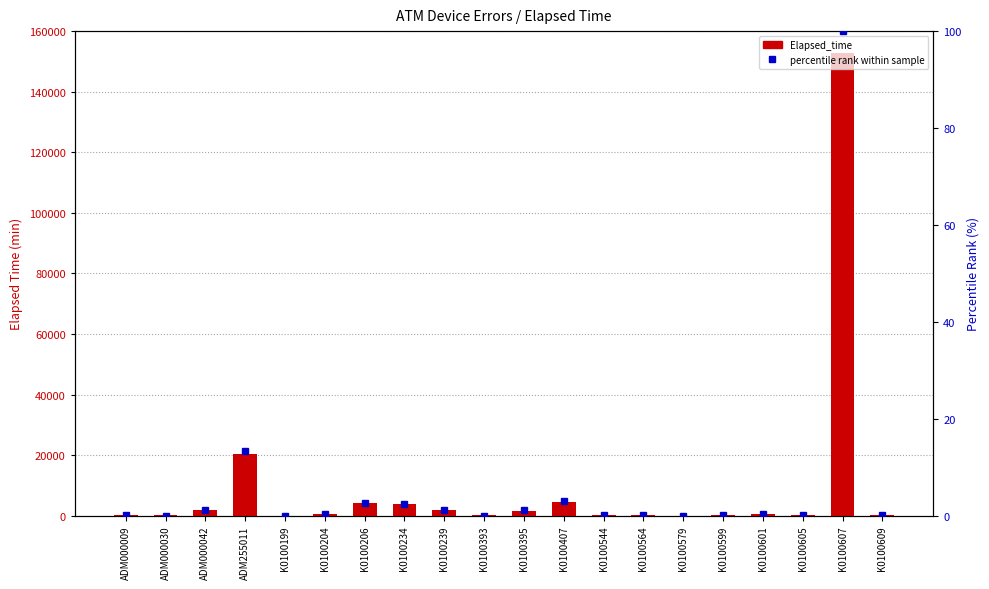

Are the bars grouped side by side (vs. stacked)?

Yes